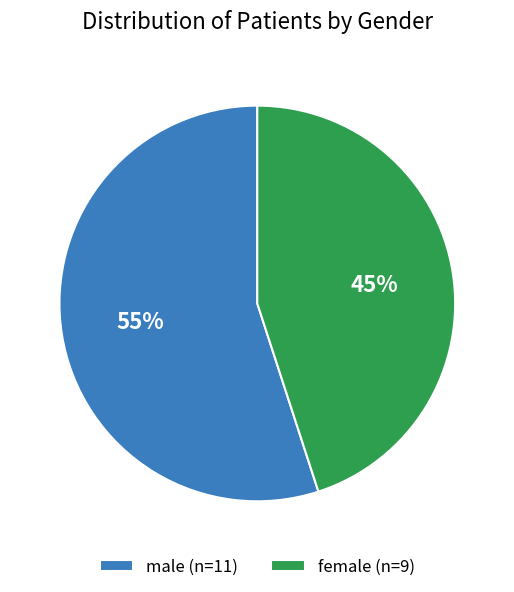

What is the majority slice?

male